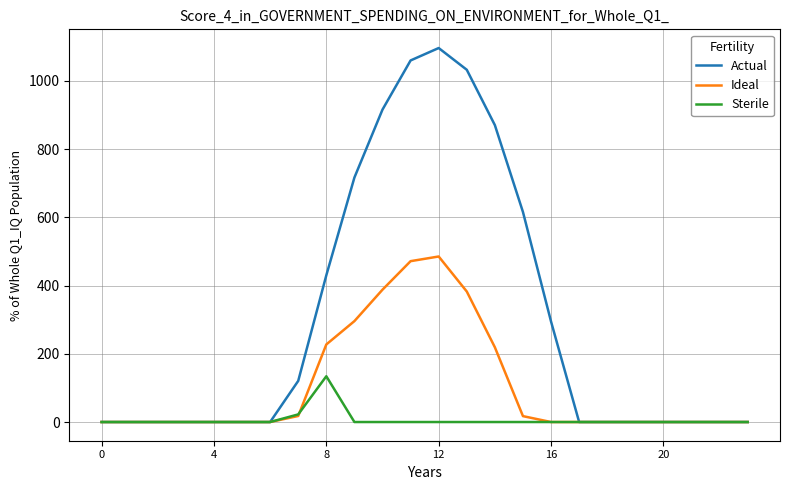

List the series in order of their overall mean, lowest first.

Sterile, Ideal, Actual